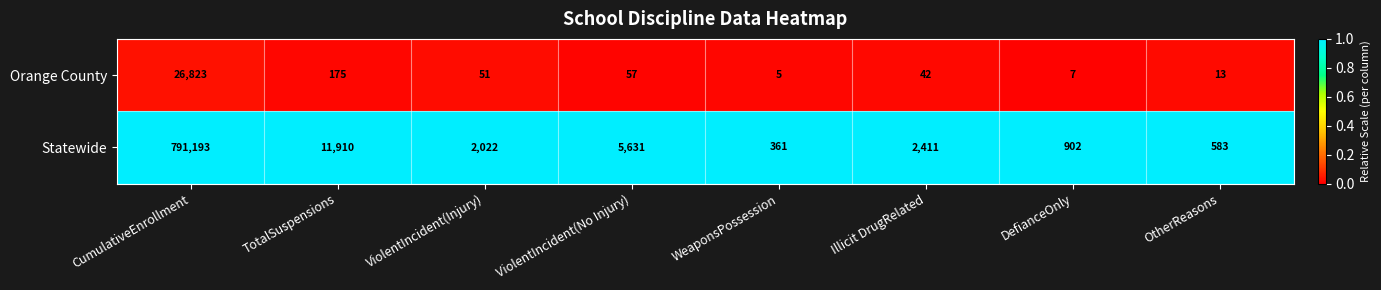

What is the greatest value displayed?

791193